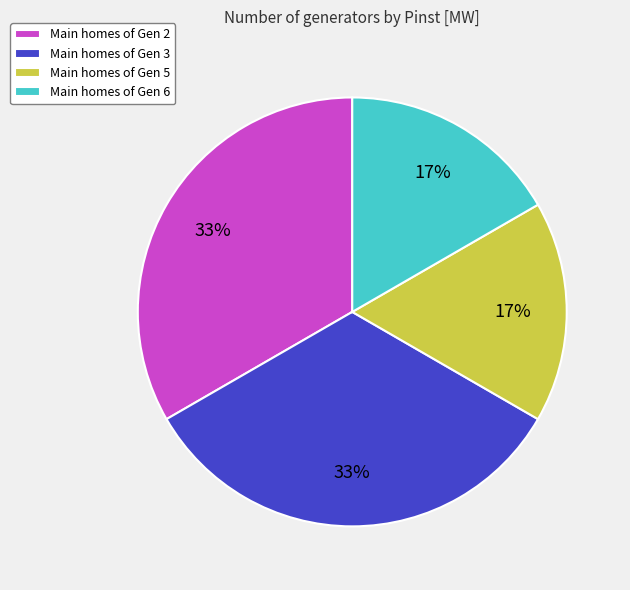

To the nearest percent, what portion does Main homes of Gen 6 represent?

17%